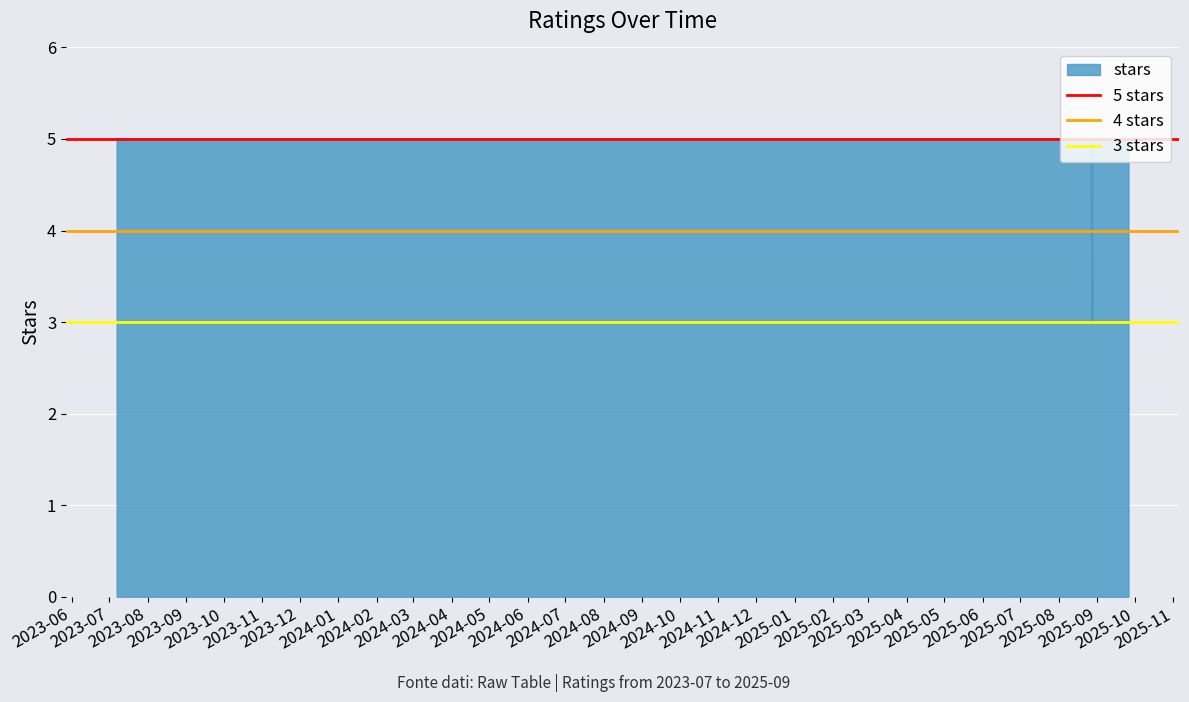

What is the lowest value of the 5 stars series?

5